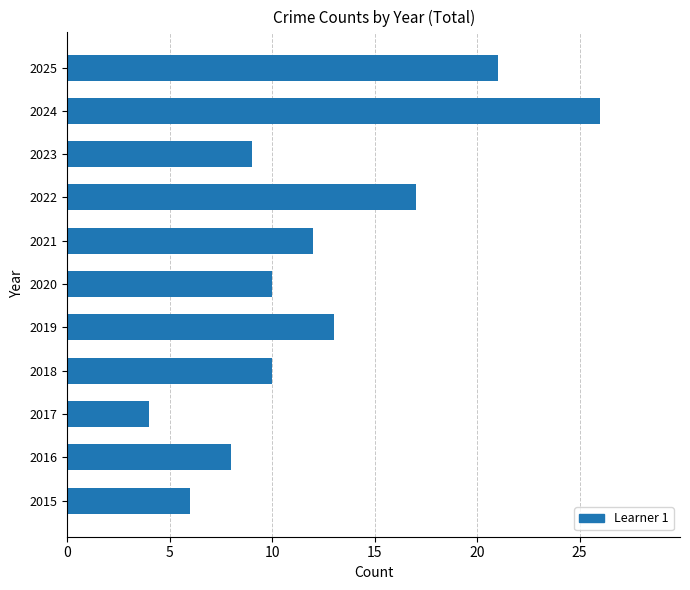

What is the average value?

12